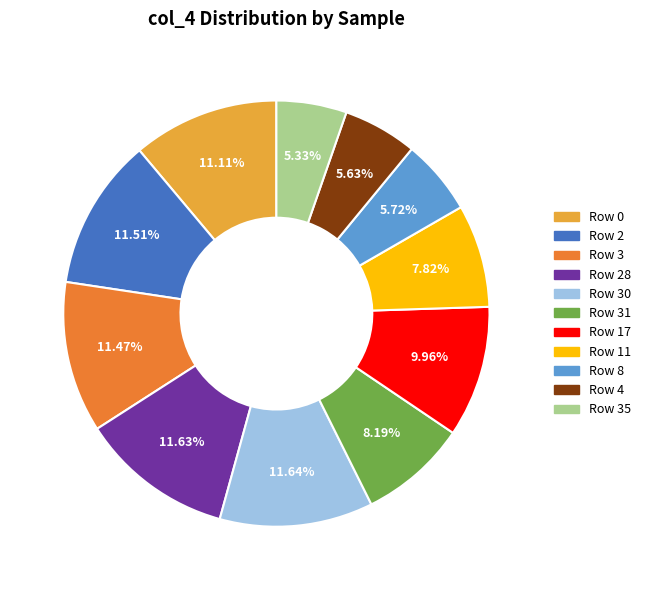

Is it true that Row 35 is 1% of the pie?

False